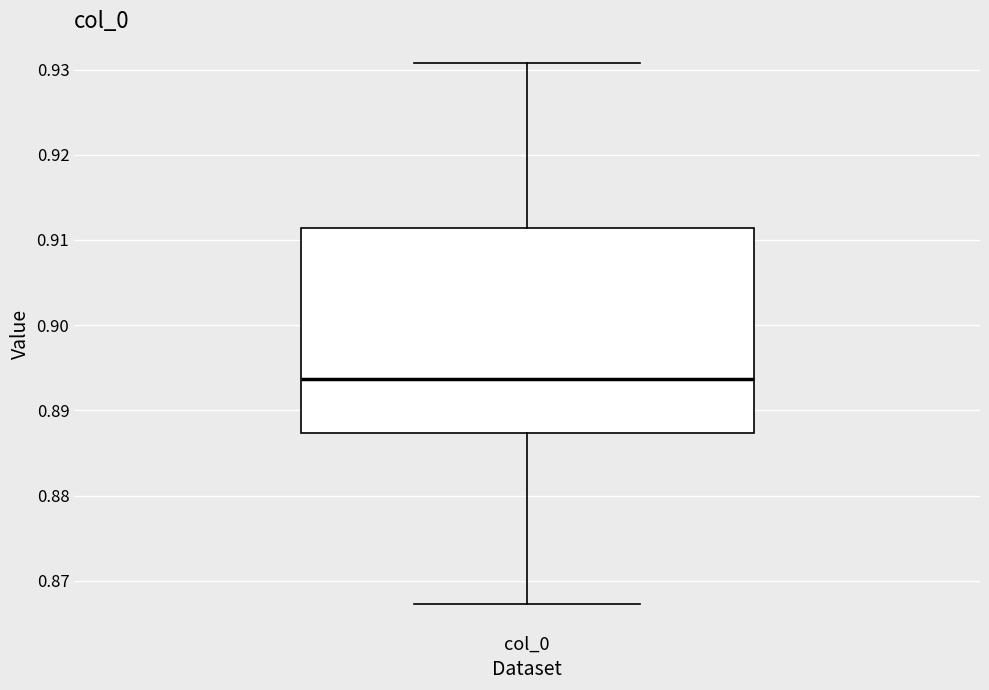

Read this box plot against the y-axis: the position of the median line, the range covered by the box, and the ends of both whiskers. The values are not printed on the chart, so give them approximately, as read against the axis.

median 0.894, box 0.887 to 0.911, whiskers 0.867 to 0.931